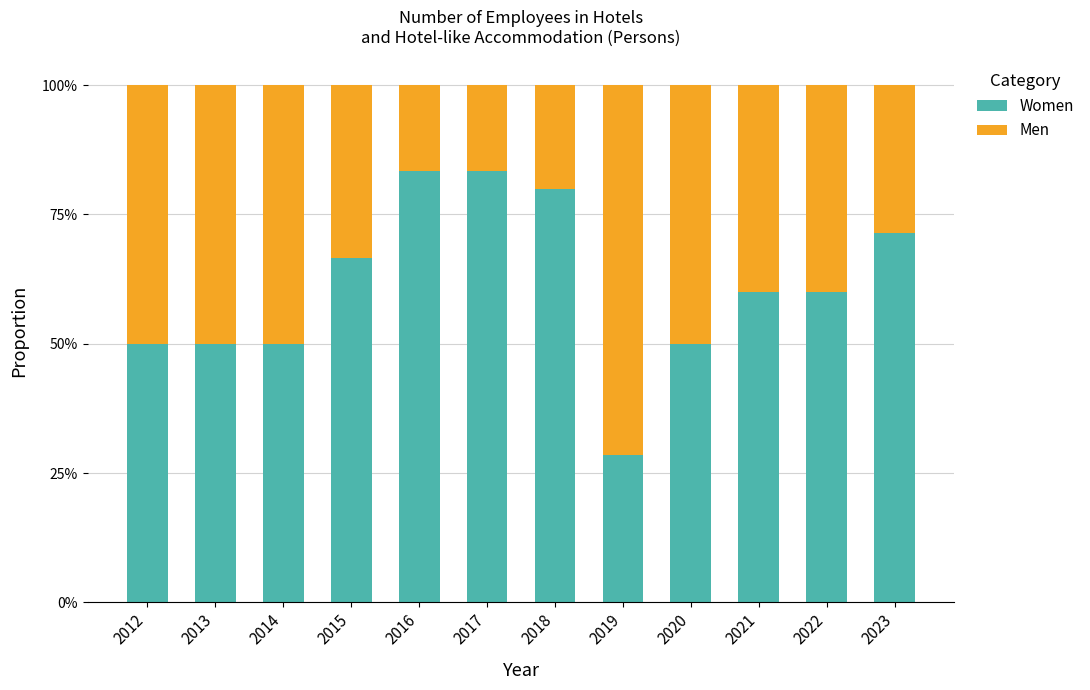

Is it true that Women equals 0.5 at 2014?

True